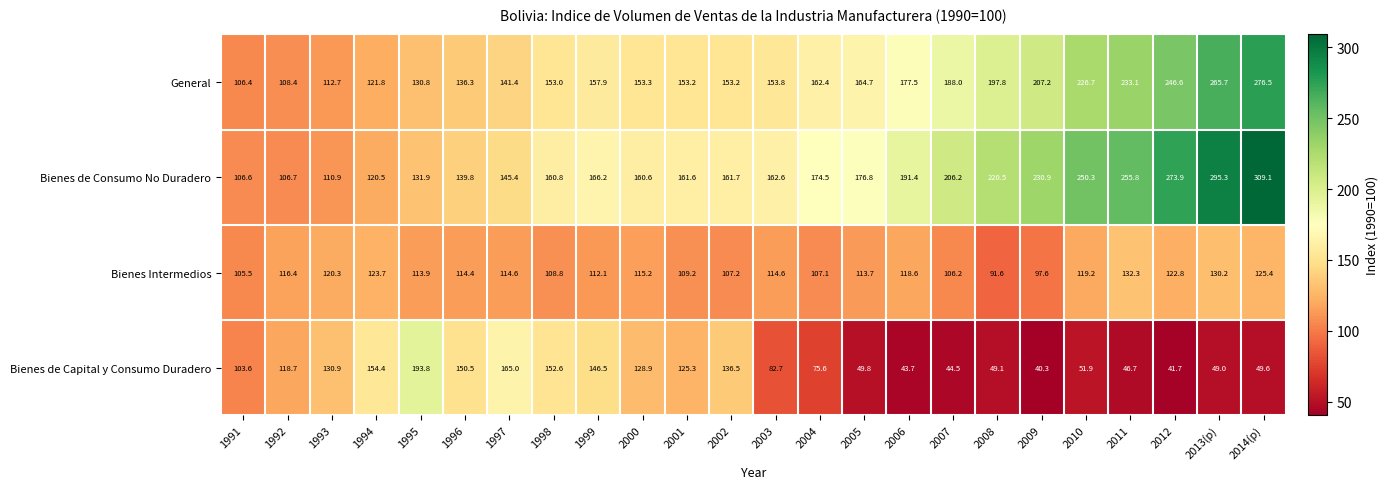

The value of Bienes Intermedios at 2006 is 118.6. True or false?

True